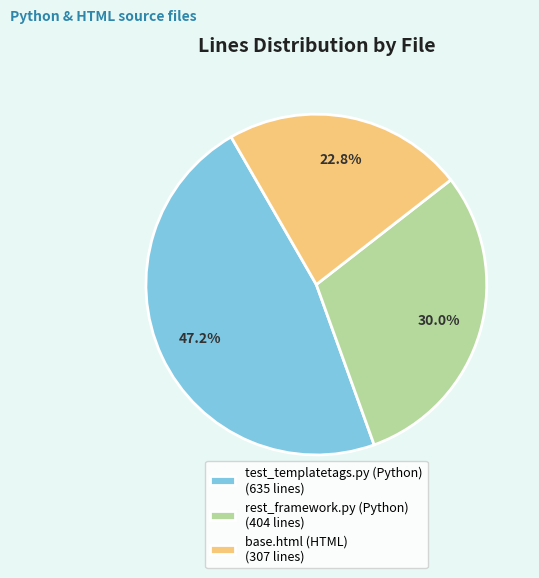

How many slices are in this pie chart?

3